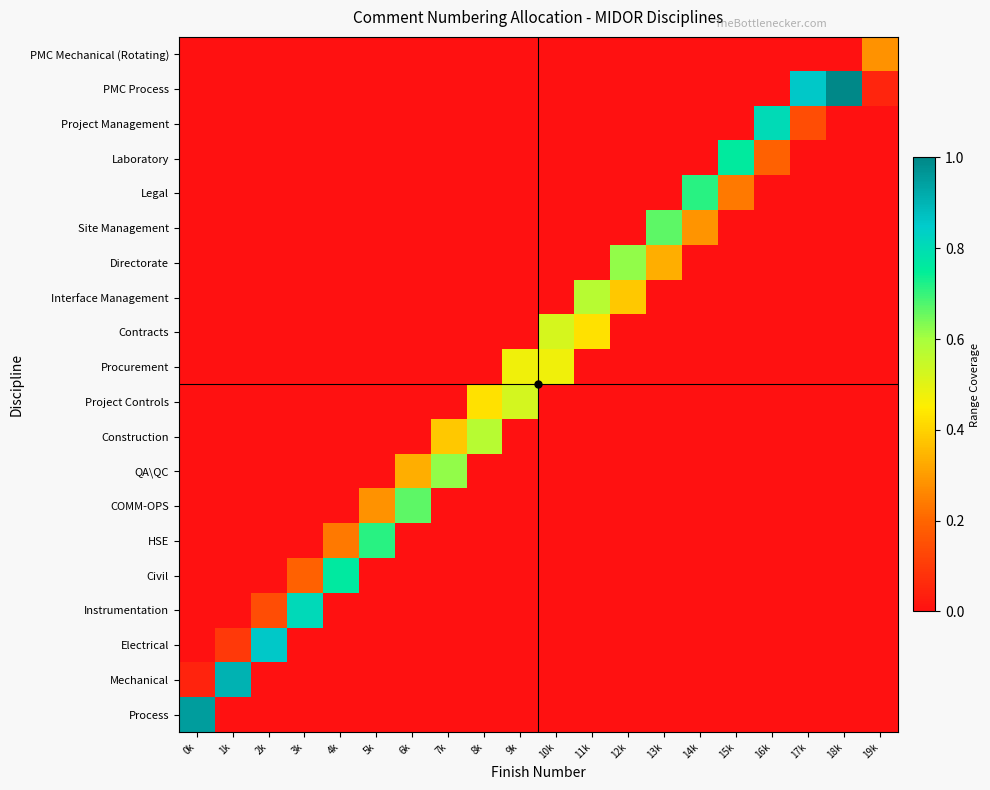

Reading right to left, extract all data points from this chart.

Process: 19k=0.0	18k=0.0	17k=0.0	16k=0.0	15k=0.0	14k=0.0	13k=0.0	12k=0.0	11k=0.0	10k=0.0	9k=0.0	8k=0.0	7k=0.0	6k=0.0	5k=0.0	4k=0.0	3k=0.0	2k=0.0	1k=0.0	0k=1.0
Mechanical: 19k=0.0	18k=0.0	17k=0.0	16k=0.0	15k=0.0	14k=0.0	13k=0.0	12k=0.0	11k=0.0	10k=0.0	9k=0.0	8k=0.0	7k=0.0	6k=0.0	5k=0.0	4k=0.0	3k=0.0	2k=0.0	1k=0.9	0k=0.0
Electrical: 19k=0.0	18k=0.0	17k=0.0	16k=0.0	15k=0.0	14k=0.0	13k=0.0	12k=0.0	11k=0.0	10k=0.0	9k=0.0	8k=0.0	7k=0.0	6k=0.0	5k=0.0	4k=0.0	3k=0.0	2k=0.9	1k=0.1	0k=0.0
Instrumentation: 19k=0.0	18k=0.0	17k=0.0	16k=0.0	15k=0.0	14k=0.0	13k=0.0	12k=0.0	11k=0.0	10k=0.0	9k=0.0	8k=0.0	7k=0.0	6k=0.0	5k=0.0	4k=0.0	3k=0.8	2k=0.1	1k=0.0	0k=0.0
Civil: 19k=0.0	18k=0.0	17k=0.0	16k=0.0	15k=0.0	14k=0.0	13k=0.0	12k=0.0	11k=0.0	10k=0.0	9k=0.0	8k=0.0	7k=0.0	6k=0.0	5k=0.0	4k=0.8	3k=0.2	2k=0.0	1k=0.0	0k=0.0
HSE: 19k=0.0	18k=0.0	17k=0.0	16k=0.0	15k=0.0	14k=0.0	13k=0.0	12k=0.0	11k=0.0	10k=0.0	9k=0.0	8k=0.0	7k=0.0	6k=0.0	5k=0.7	4k=0.2	3k=0.0	2k=0.0	1k=0.0	0k=0.0
COMM-OPS: 19k=0.0	18k=0.0	17k=0.0	16k=0.0	15k=0.0	14k=0.0	13k=0.0	12k=0.0	11k=0.0	10k=0.0	9k=0.0	8k=0.0	7k=0.0	6k=0.7	5k=0.3	4k=0.0	3k=0.0	2k=0.0	1k=0.0	0k=0.0
QA\QC: 19k=0.0	18k=0.0	17k=0.0	16k=0.0	15k=0.0	14k=0.0	13k=0.0	12k=0.0	11k=0.0	10k=0.0	9k=0.0	8k=0.0	7k=0.6	6k=0.3	5k=0.0	4k=0.0	3k=0.0	2k=0.0	1k=0.0	0k=0.0
Construction: 19k=0.0	18k=0.0	17k=0.0	16k=0.0	15k=0.0	14k=0.0	13k=0.0	12k=0.0	11k=0.0	10k=0.0	9k=0.0	8k=0.6	7k=0.4	6k=0.0	5k=0.0	4k=0.0	3k=0.0	2k=0.0	1k=0.0	0k=0.0
Project Controls: 19k=0.0	18k=0.0	17k=0.0	16k=0.0	15k=0.0	14k=0.0	13k=0.0	12k=0.0	11k=0.0	10k=0.0	9k=0.5	8k=0.4	7k=0.0	6k=0.0	5k=0.0	4k=0.0	3k=0.0	2k=0.0	1k=0.0	0k=0.0
Procurement: 19k=0.0	18k=0.0	17k=0.0	16k=0.0	15k=0.0	14k=0.0	13k=0.0	12k=0.0	11k=0.0	10k=0.5	9k=0.5	8k=0.0	7k=0.0	6k=0.0	5k=0.0	4k=0.0	3k=0.0	2k=0.0	1k=0.0	0k=0.0
Contracts: 19k=0.0	18k=0.0	17k=0.0	16k=0.0	15k=0.0	14k=0.0	13k=0.0	12k=0.0	11k=0.4	10k=0.5	9k=0.0	8k=0.0	7k=0.0	6k=0.0	5k=0.0	4k=0.0	3k=0.0	2k=0.0	1k=0.0	0k=0.0
Interface Management: 19k=0.0	18k=0.0	17k=0.0	16k=0.0	15k=0.0	14k=0.0	13k=0.0	12k=0.4	11k=0.6	10k=0.0	9k=0.0	8k=0.0	7k=0.0	6k=0.0	5k=0.0	4k=0.0	3k=0.0	2k=0.0	1k=0.0	0k=0.0
Directorate: 19k=0.0	18k=0.0	17k=0.0	16k=0.0	15k=0.0	14k=0.0	13k=0.3	12k=0.6	11k=0.0	10k=0.0	9k=0.0	8k=0.0	7k=0.0	6k=0.0	5k=0.0	4k=0.0	3k=0.0	2k=0.0	1k=0.0	0k=0.0
Site Management: 19k=0.0	18k=0.0	17k=0.0	16k=0.0	15k=0.0	14k=0.3	13k=0.7	12k=0.0	11k=0.0	10k=0.0	9k=0.0	8k=0.0	7k=0.0	6k=0.0	5k=0.0	4k=0.0	3k=0.0	2k=0.0	1k=0.0	0k=0.0
Legal: 19k=0.0	18k=0.0	17k=0.0	16k=0.0	15k=0.2	14k=0.7	13k=0.0	12k=0.0	11k=0.0	10k=0.0	9k=0.0	8k=0.0	7k=0.0	6k=0.0	5k=0.0	4k=0.0	3k=0.0	2k=0.0	1k=0.0	0k=0.0
Laboratory: 19k=0.0	18k=0.0	17k=0.0	16k=0.2	15k=0.8	14k=0.0	13k=0.0	12k=0.0	11k=0.0	10k=0.0	9k=0.0	8k=0.0	7k=0.0	6k=0.0	5k=0.0	4k=0.0	3k=0.0	2k=0.0	1k=0.0	0k=0.0
Project Management: 19k=0.0	18k=0.0	17k=0.1	16k=0.8	15k=0.0	14k=0.0	13k=0.0	12k=0.0	11k=0.0	10k=0.0	9k=0.0	8k=0.0	7k=0.0	6k=0.0	5k=0.0	4k=0.0	3k=0.0	2k=0.0	1k=0.0	0k=0.0
PMC Process: 19k=0.0	18k=1.0	17k=0.9	16k=0.0	15k=0.0	14k=0.0	13k=0.0	12k=0.0	11k=0.0	10k=0.0	9k=0.0	8k=0.0	7k=0.0	6k=0.0	5k=0.0	4k=0.0	3k=0.0	2k=0.0	1k=0.0	0k=0.0
PMC Mechanical (Rotating): 19k=0.3	18k=0.0	17k=0.0	16k=0.0	15k=0.0	14k=0.0	13k=0.0	12k=0.0	11k=0.0	10k=0.0	9k=0.0	8k=0.0	7k=0.0	6k=0.0	5k=0.0	4k=0.0	3k=0.0	2k=0.0	1k=0.0	0k=0.0